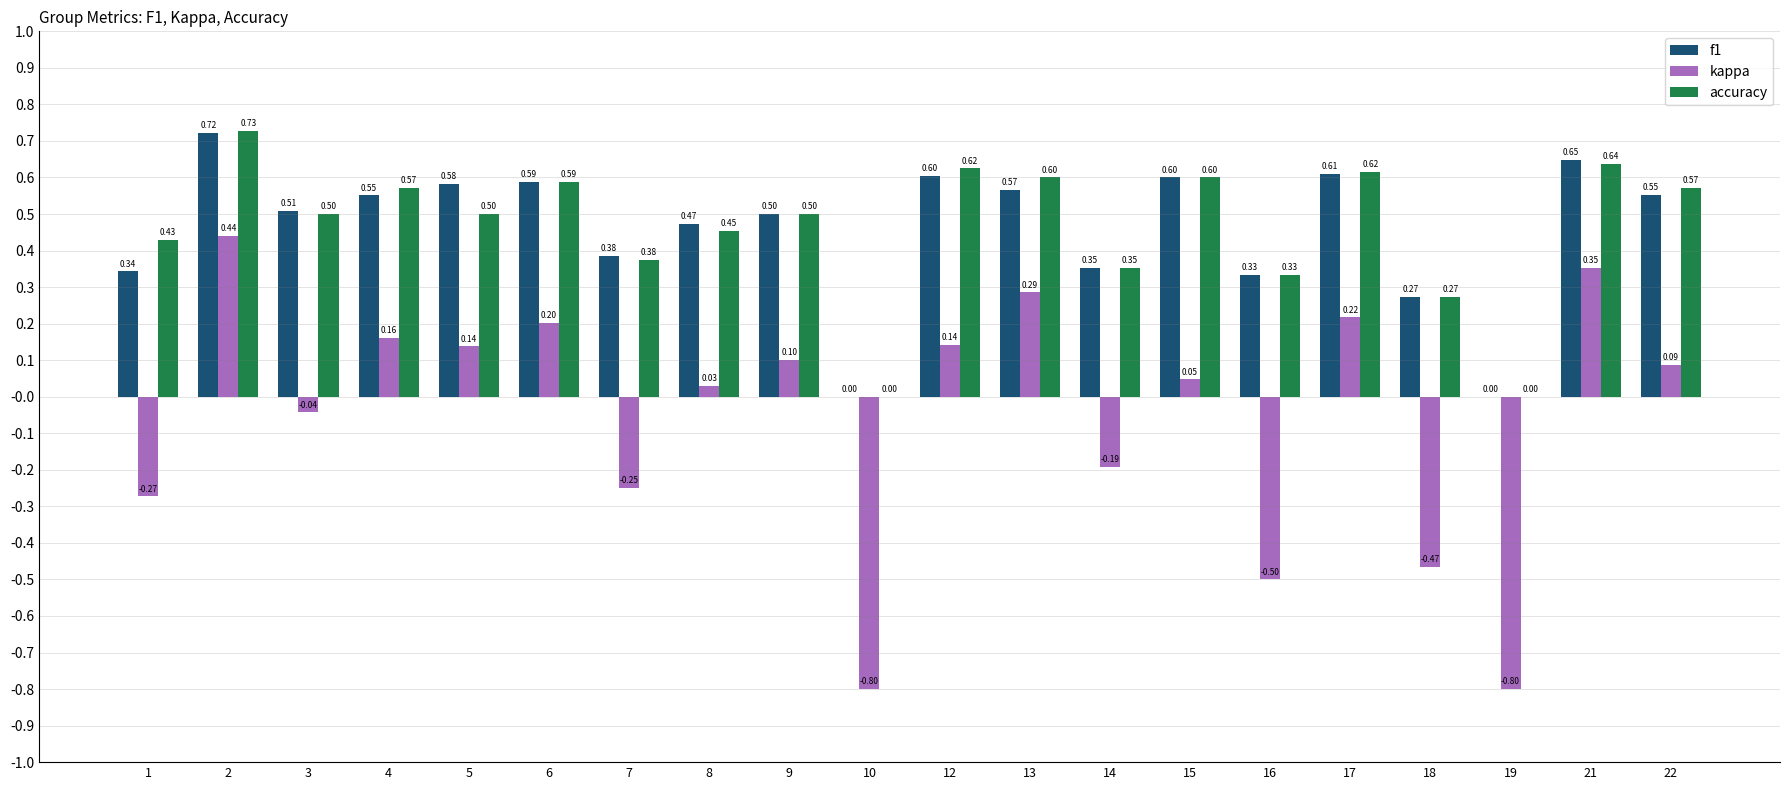

What is the total value across all series at 7?

0.5